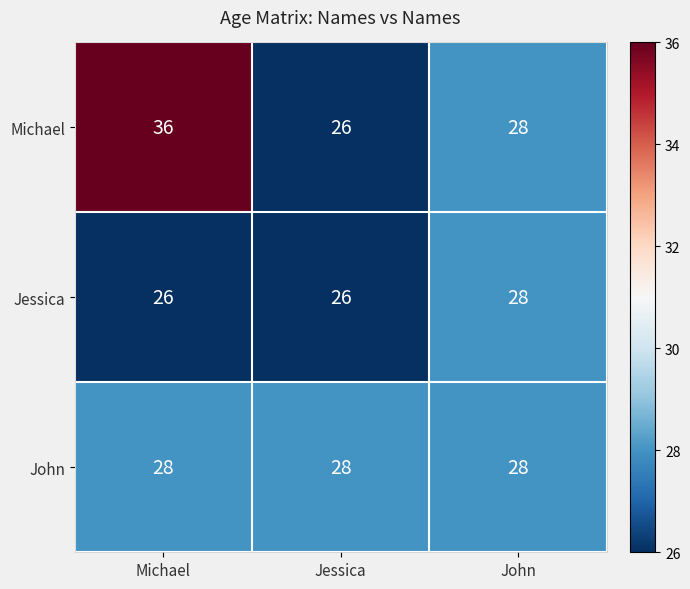

Reading left to right, list all the values displayed in this chart.

Michael: Michael=36	Jessica=26	John=28
Jessica: Michael=26	Jessica=26	John=28
John: Michael=28	Jessica=28	John=28